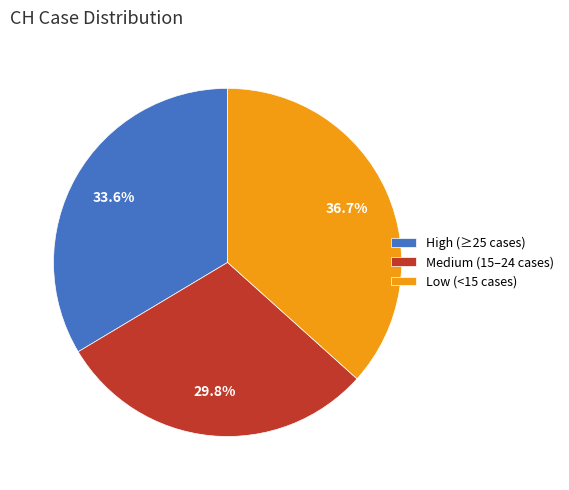

Count the number of slices in the pie.

3